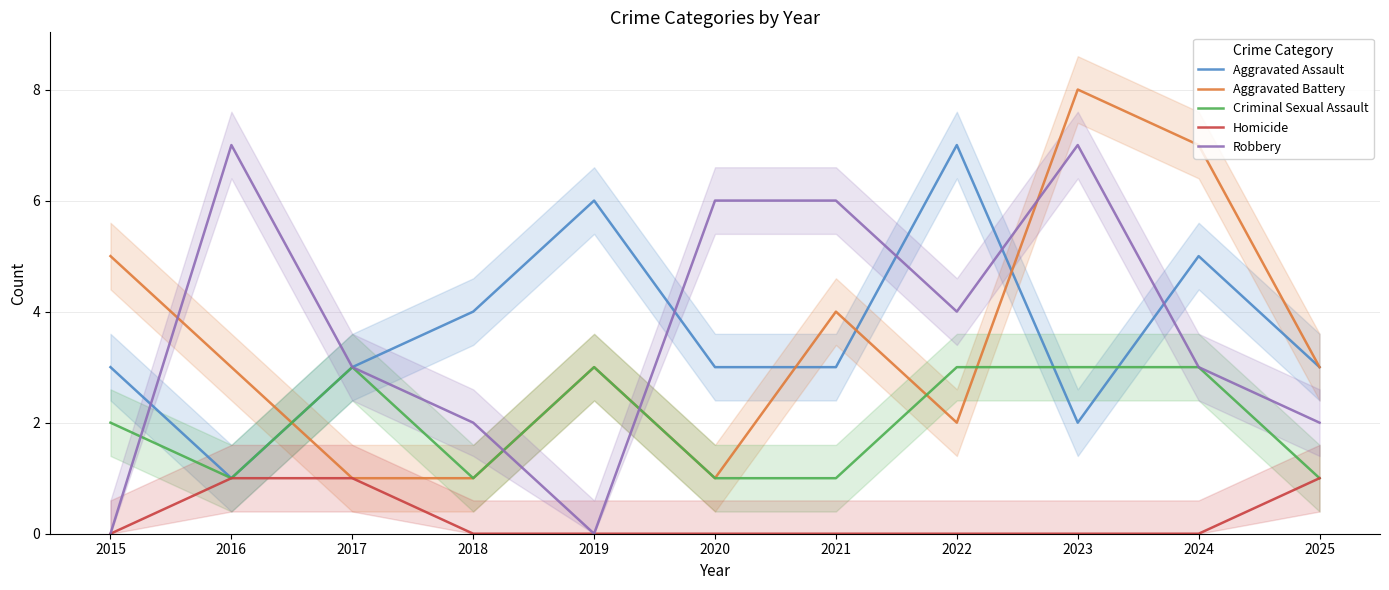

What is the difference between the second highest and second lowest values in the Homicide series?

1